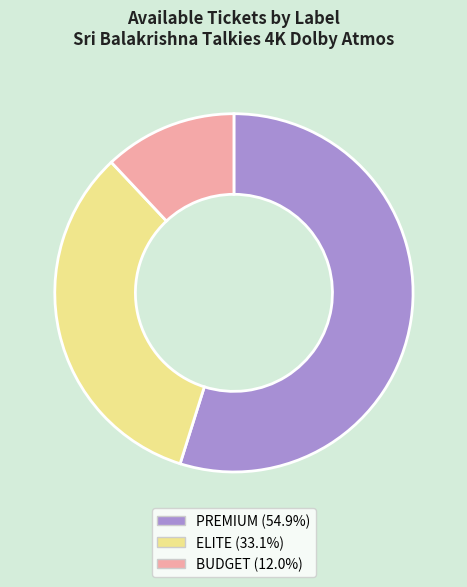

What is the ratio of the value at PREMIUM to the value at ELITE?

1.7